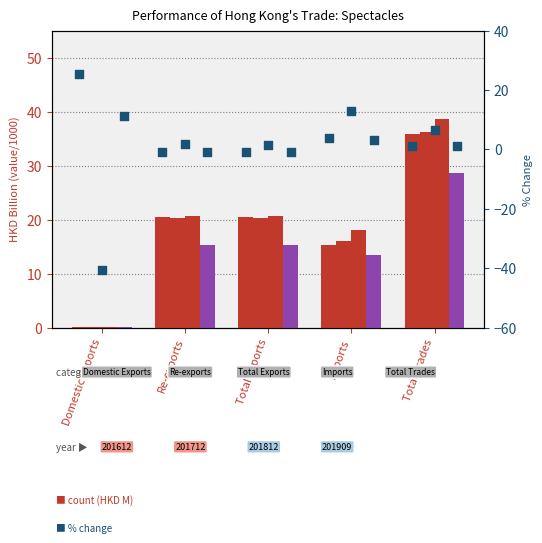

At how many categories does at least one series exceed -19?

5